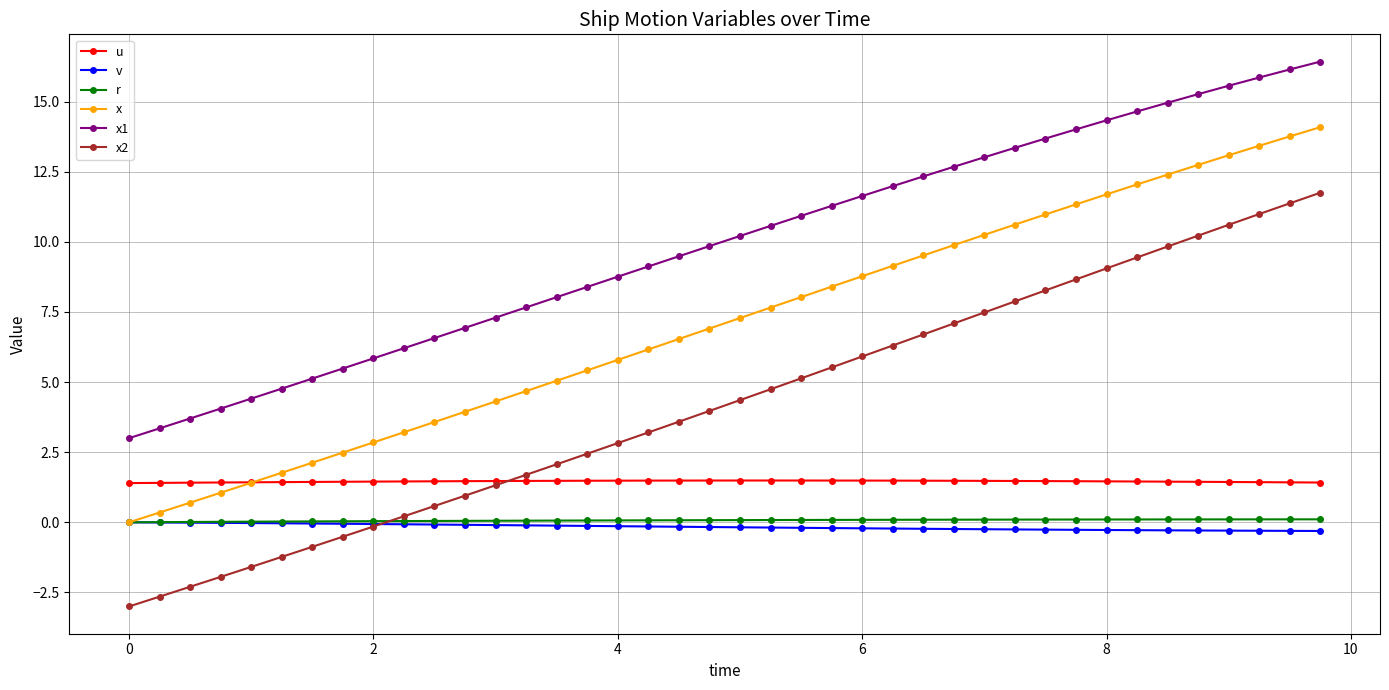

True or false: x and x1 intersect in this chart.

False